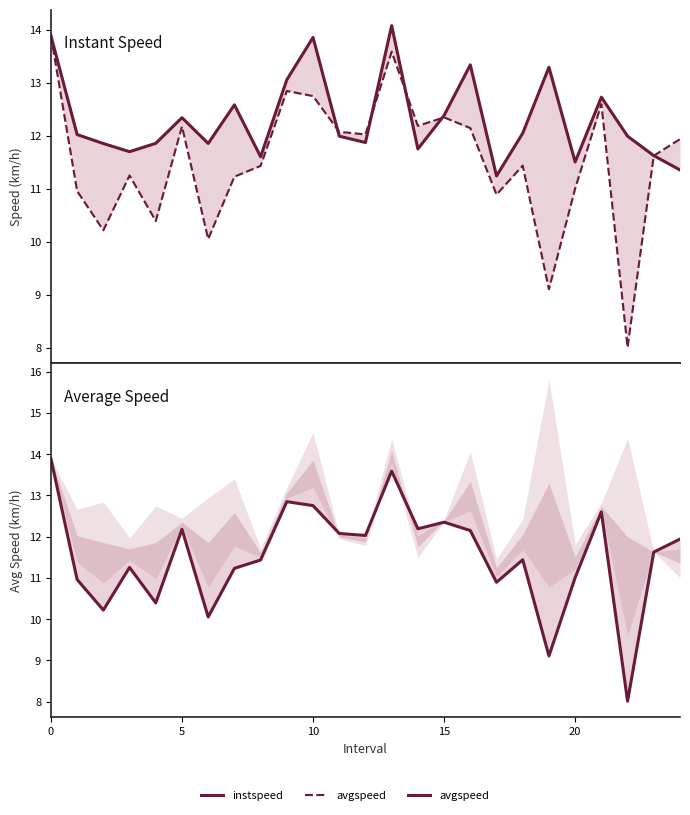

What is the total value across all series at 16?

25.5